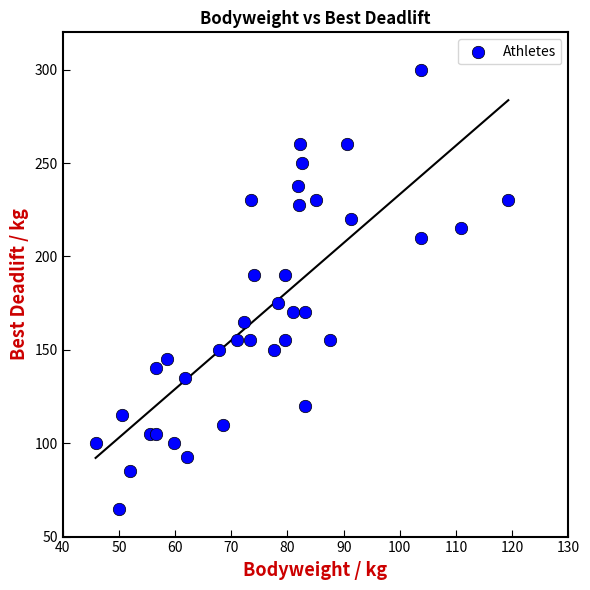

What is the range of Y values (max minus min)?

235.0